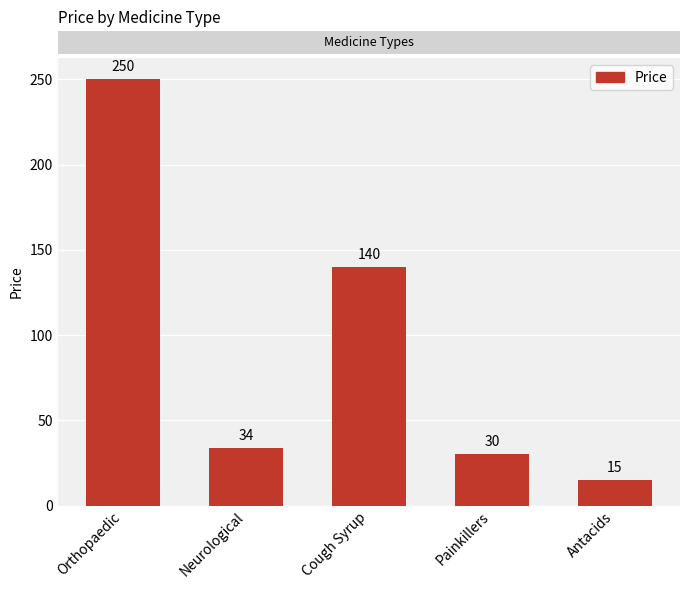

Is it true that the value at Orthopaedic is 339?

False